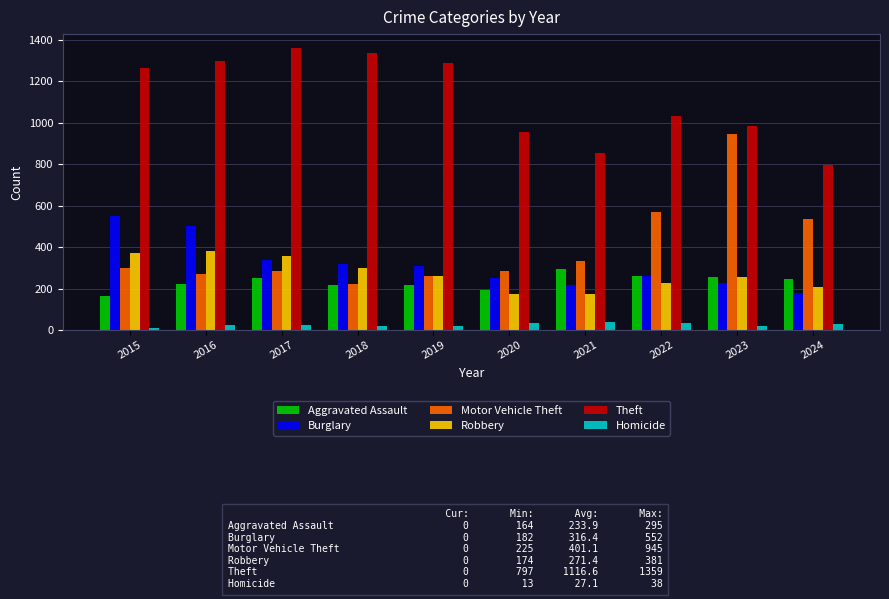

The Theft series shows 1981 at 2019. True or false?

False